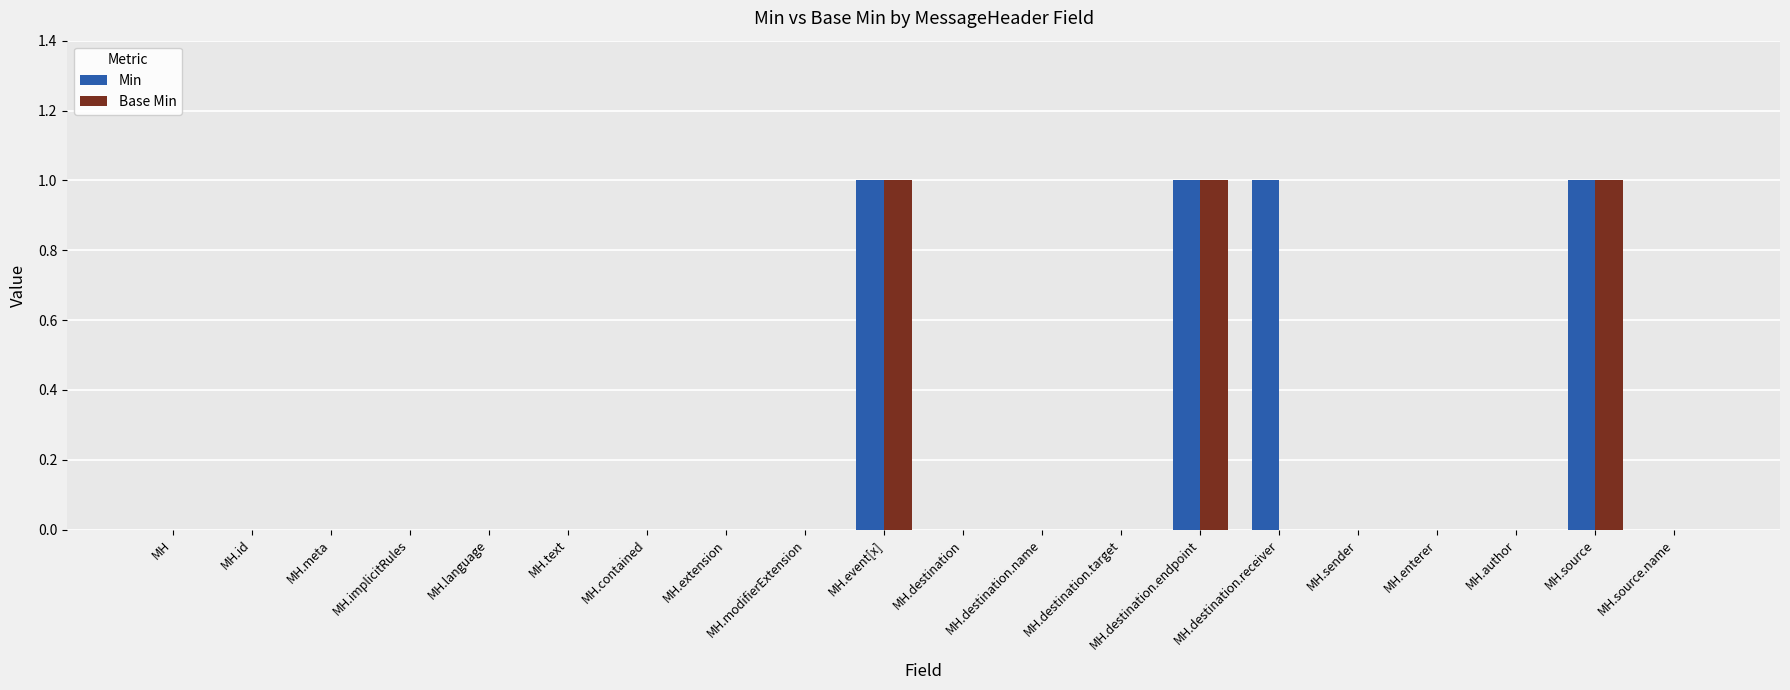

Which series changed the most between MH.destination.receiver and MH.sender?

Min